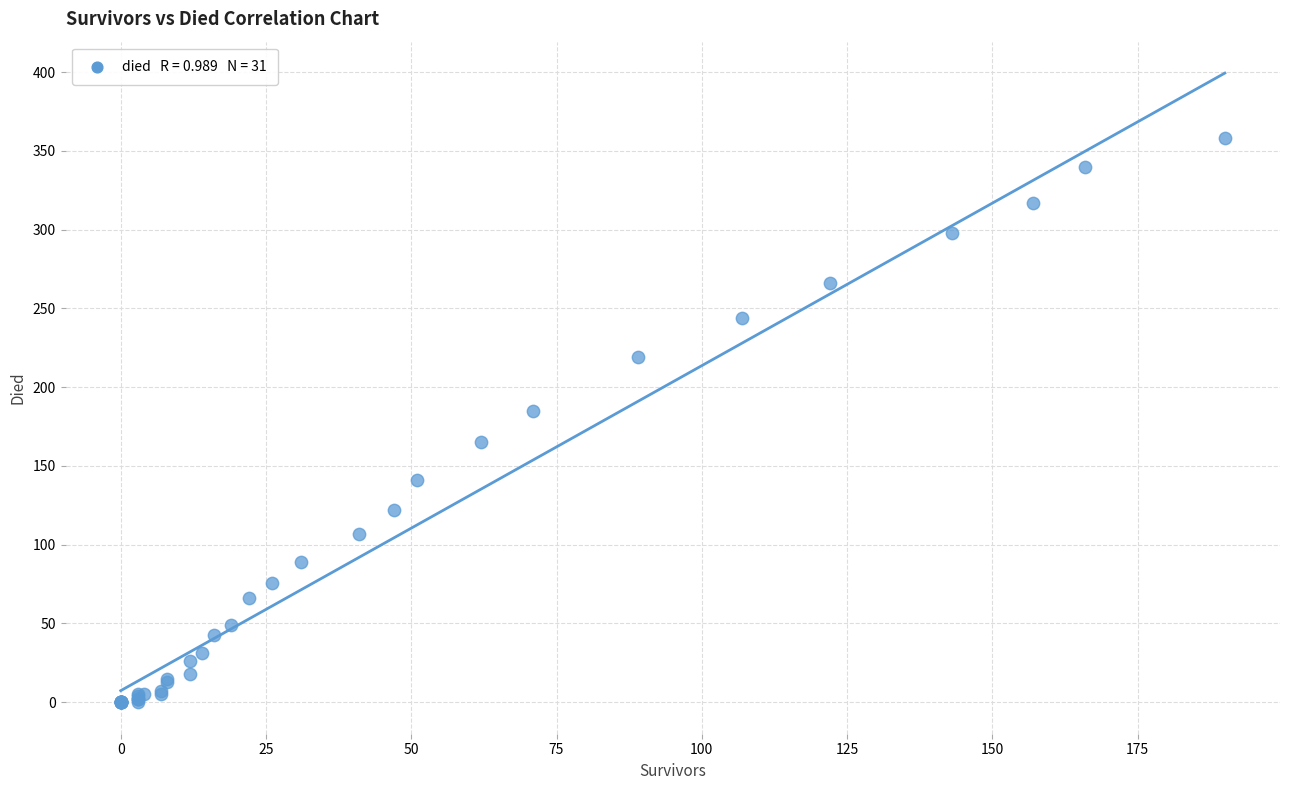

What Y value in the scatter plot is closest to 179?

185